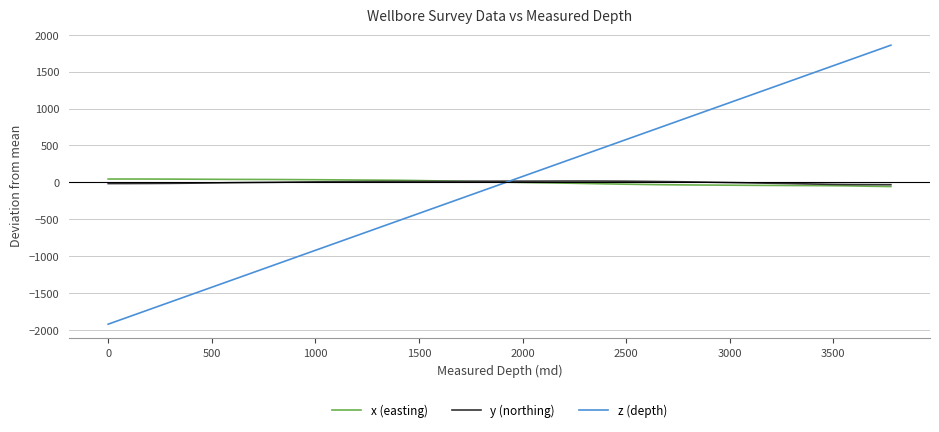

How many lines are shown in the chart?

3